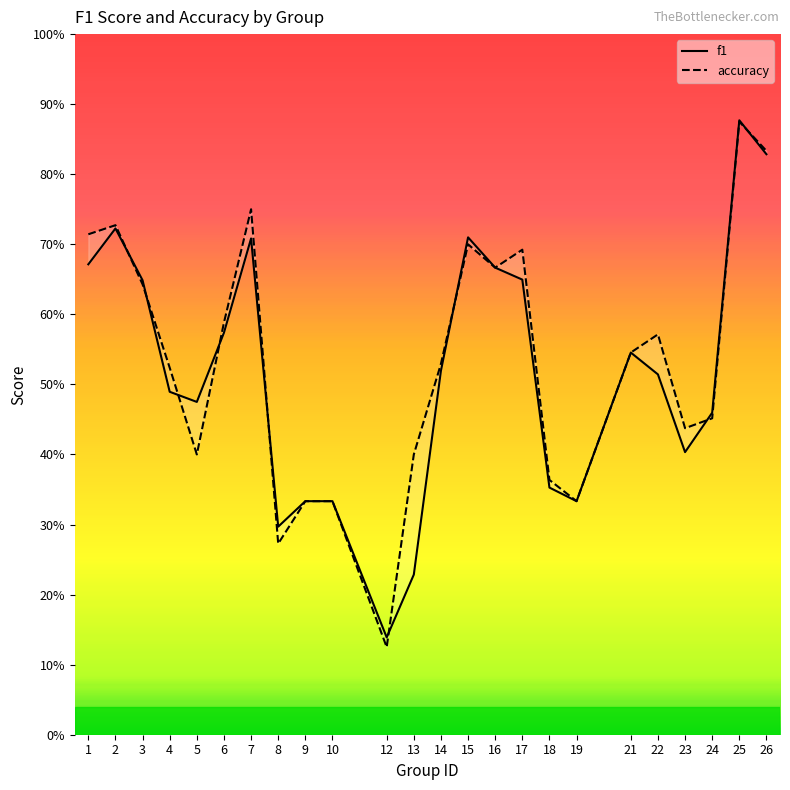

Which series changed the most between 16 and 23?

f1